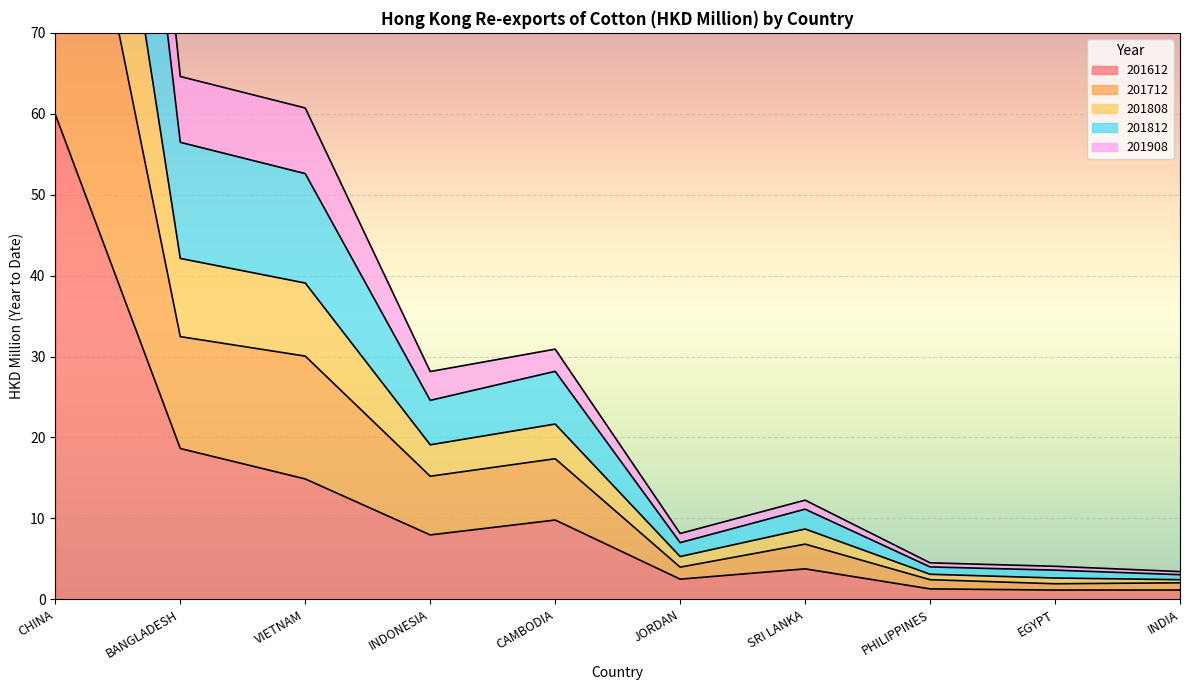

The 201612 series shows 14.9 at VIETNAM. True or false?

True